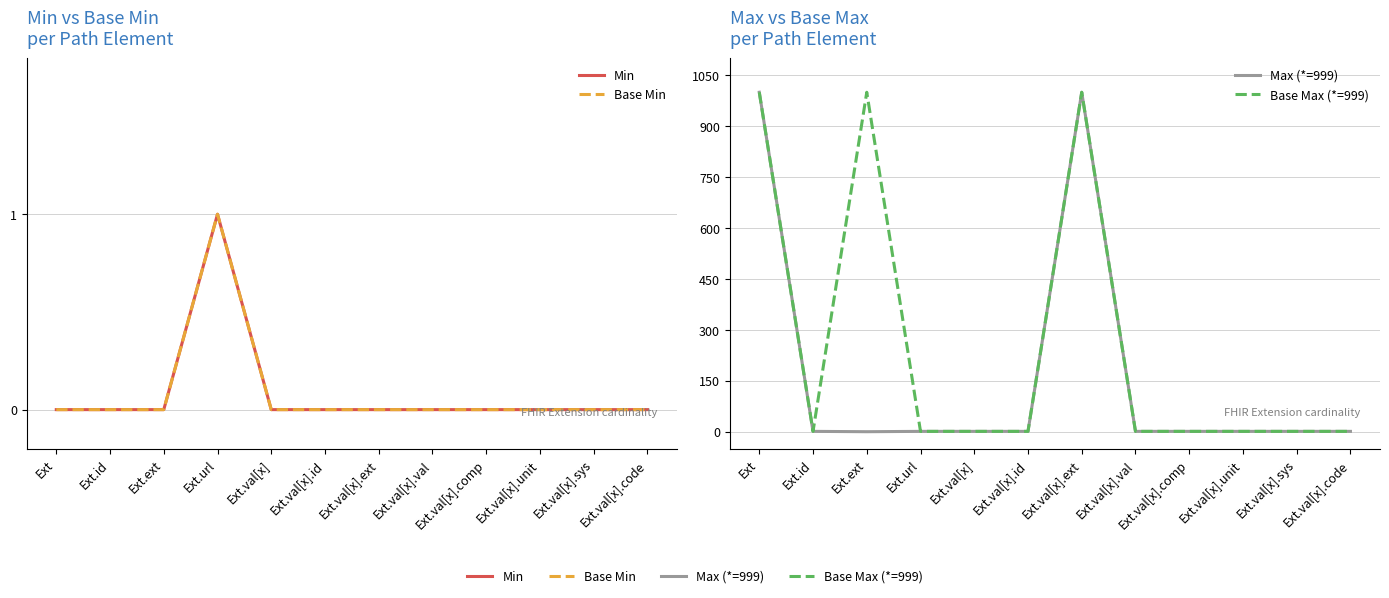

What is the label of the 8th point from the right?

Ext.val[x]